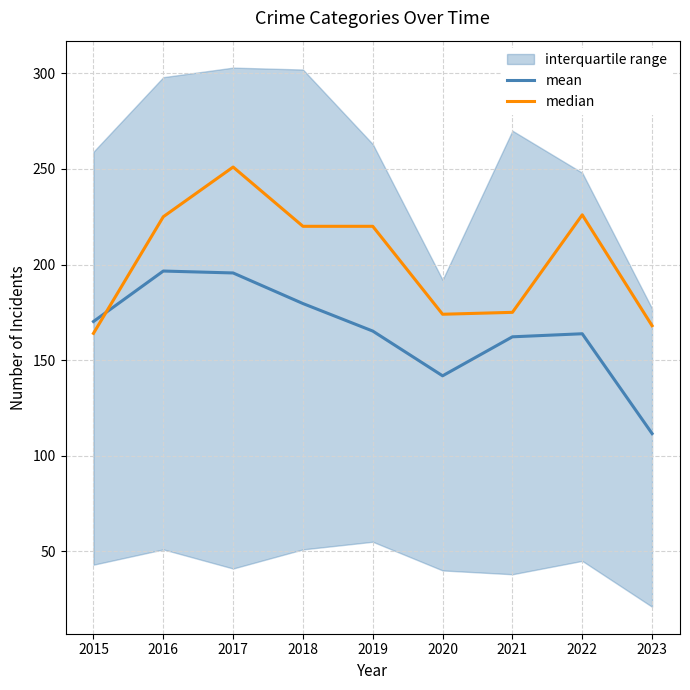

Rank the series by their average value, from highest to lowest.

median, mean